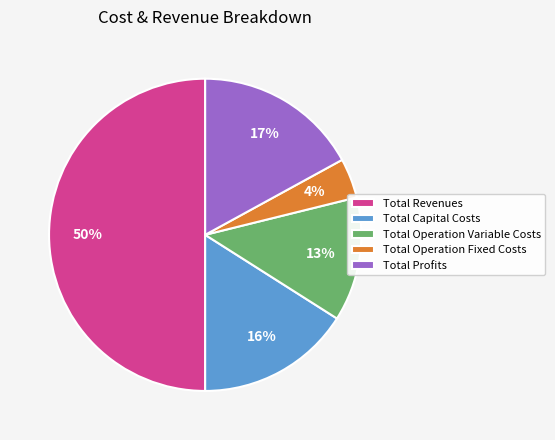

Combined, do Total Capital Costs and Total Profits account for over 50%?

No